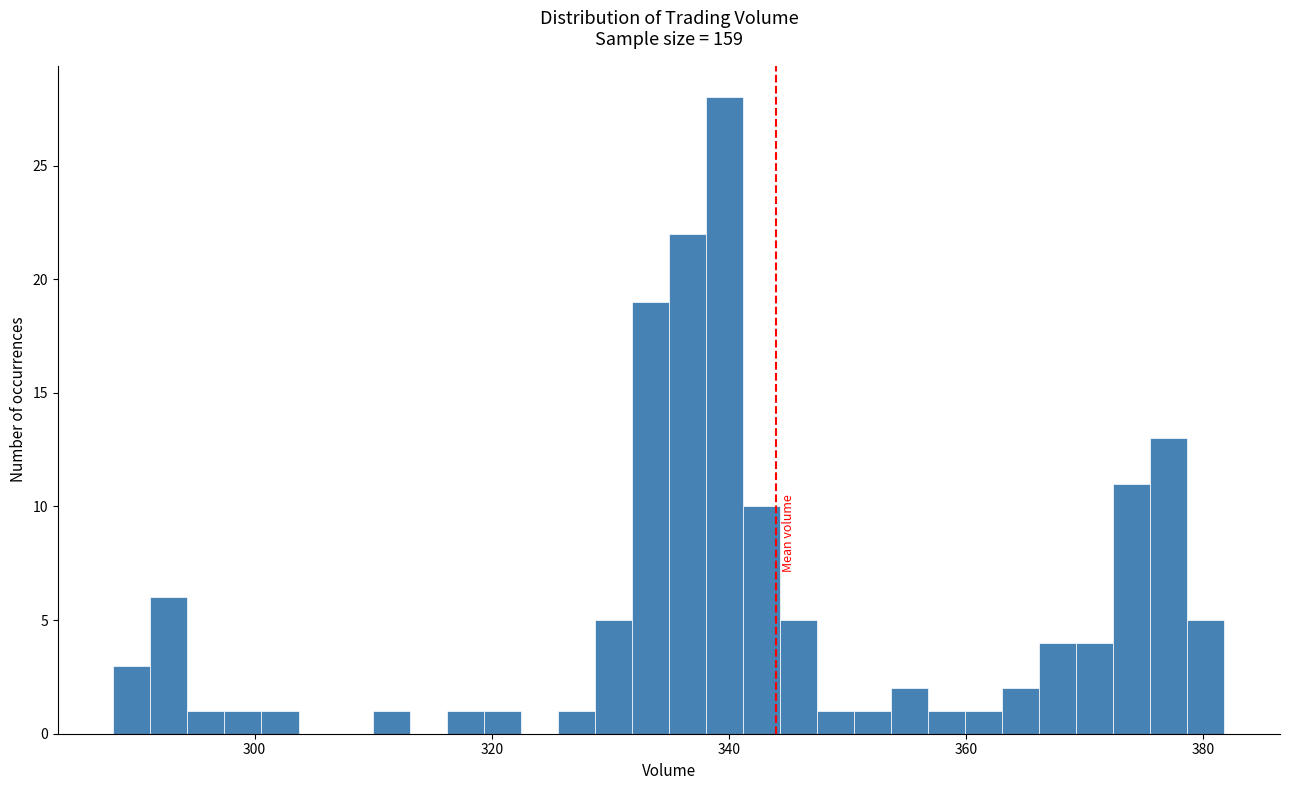

Read against the x-axis, roughly where is the centre of the tallest bar?

340